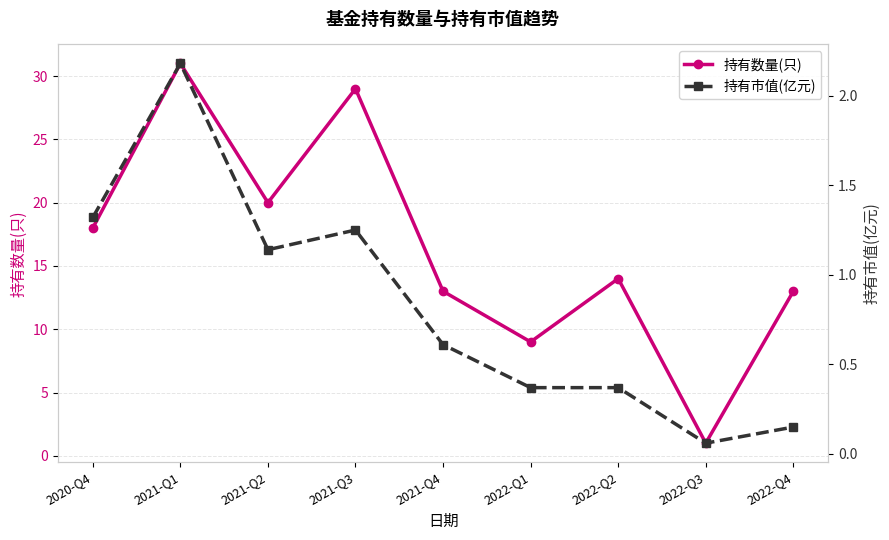

Which series changed the most between 2021-Q2 and 2021-Q4?

持有数量(只)